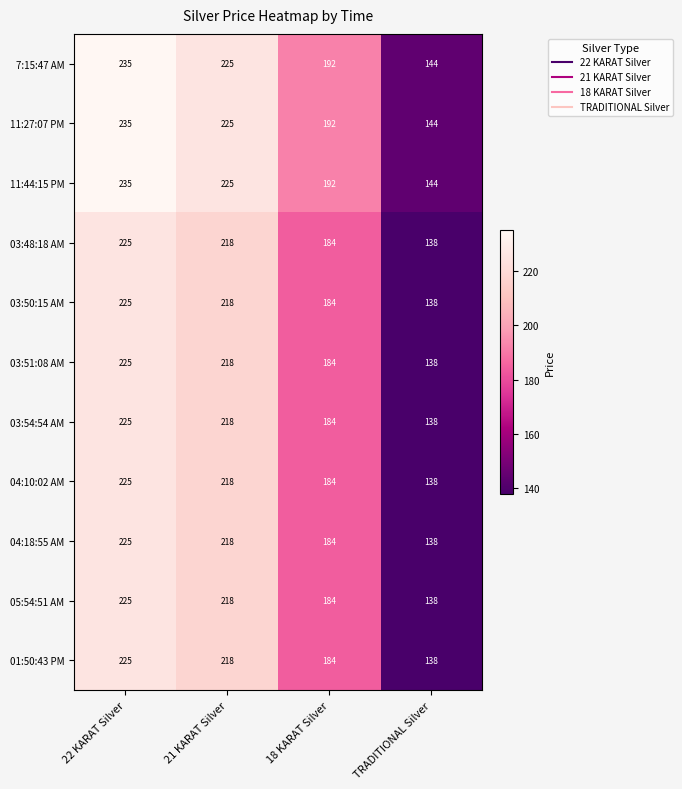

Which category has the lowest value across all series?

TRADITIONAL Silver